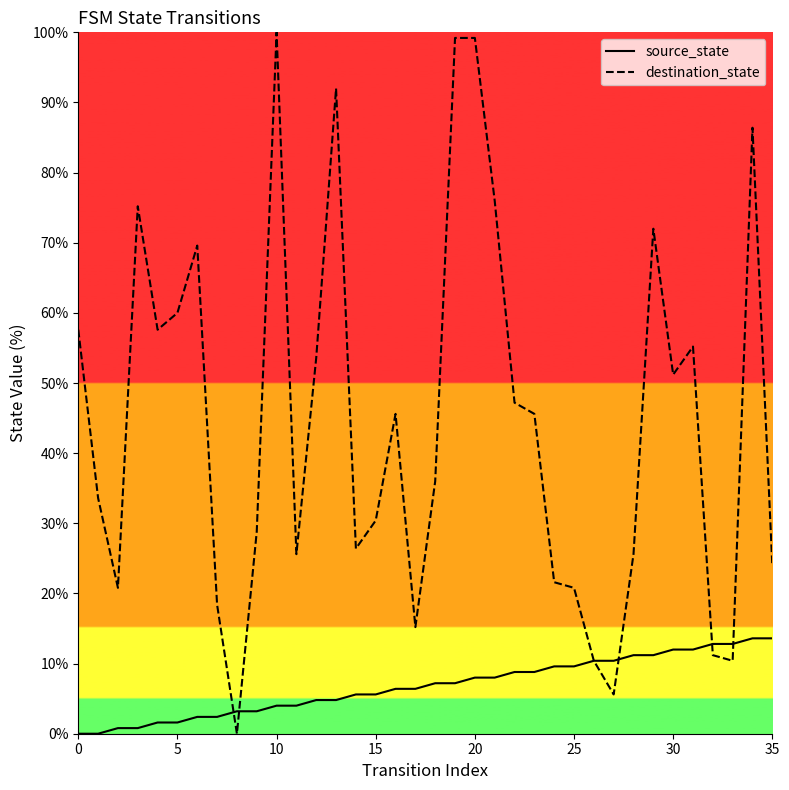

What is the highest value of the destination_state series?

100.0